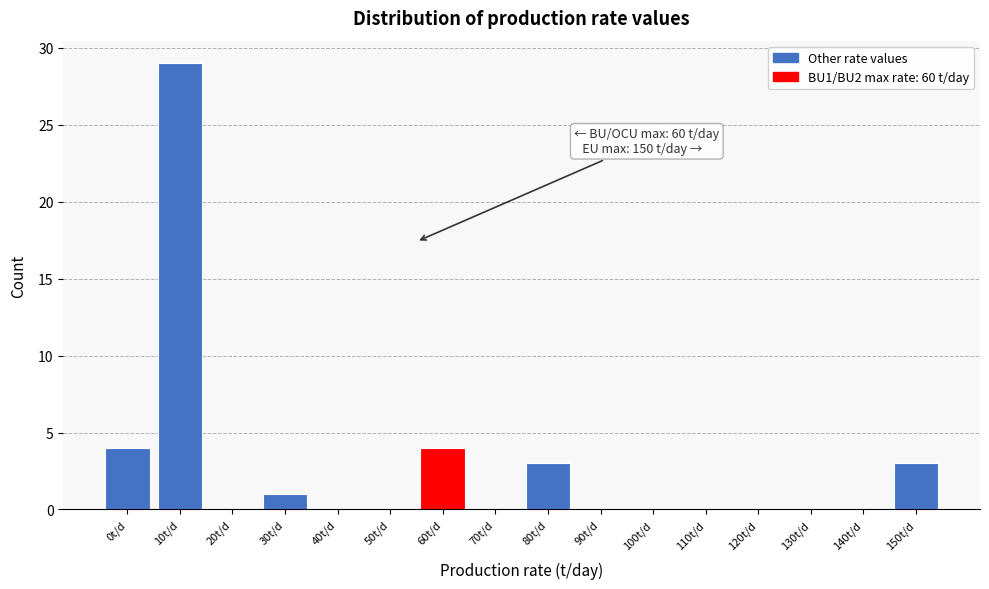

Reading right to left, list all the values displayed in this chart.

150t/d=3	140t/d=0	130t/d=0	120t/d=0	110t/d=0	100t/d=0	90t/d=0	80t/d=3	70t/d=0	60t/d=4	50t/d=0	40t/d=0	30t/d=1	20t/d=0	10t/d=29	0t/d=4